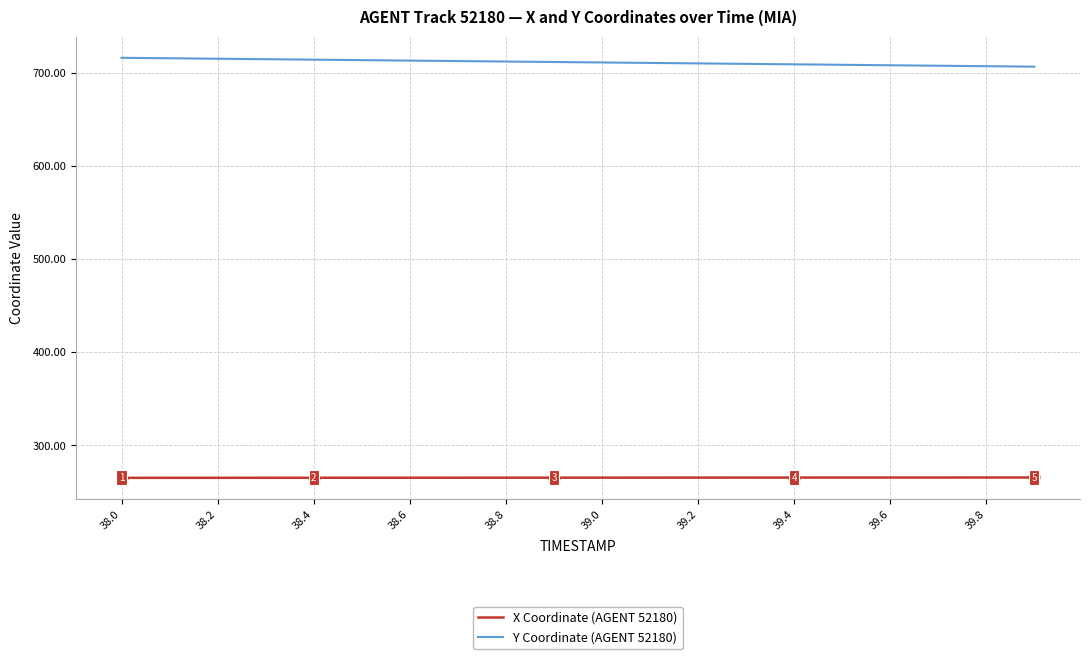

What is the minimum value for Y Coordinate (AGENT 52180)?

706.3